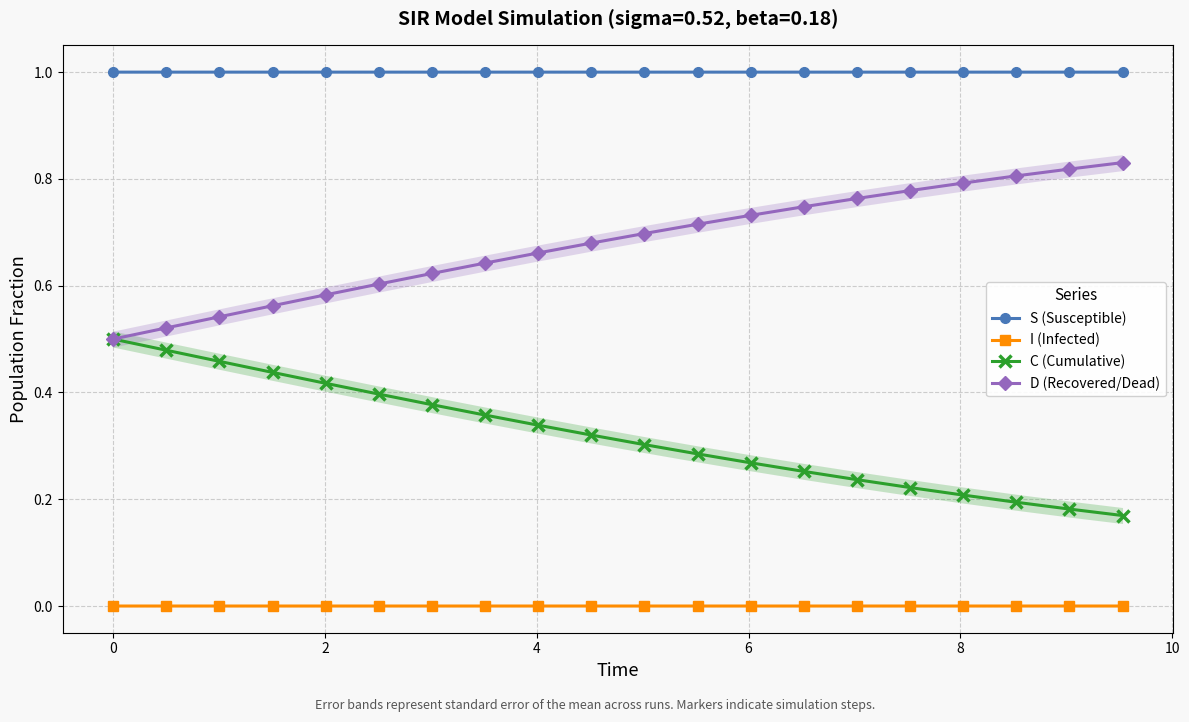

What are all the series names shown in the legend?

S (Susceptible), I (Infected), C (Cumulative), D (Recovered/Dead)